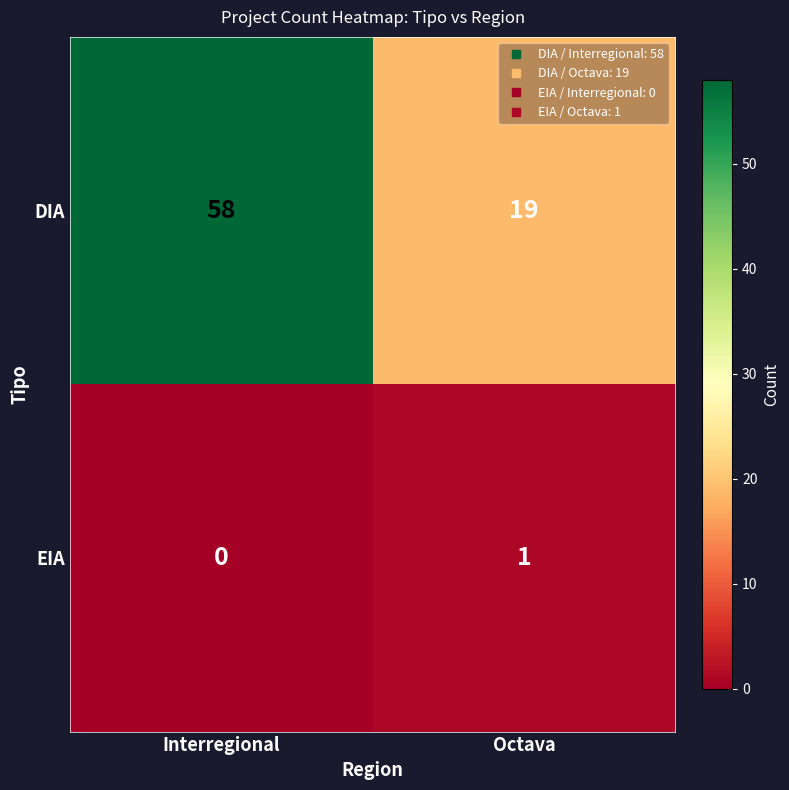

How many categories are shown in the chart?

2